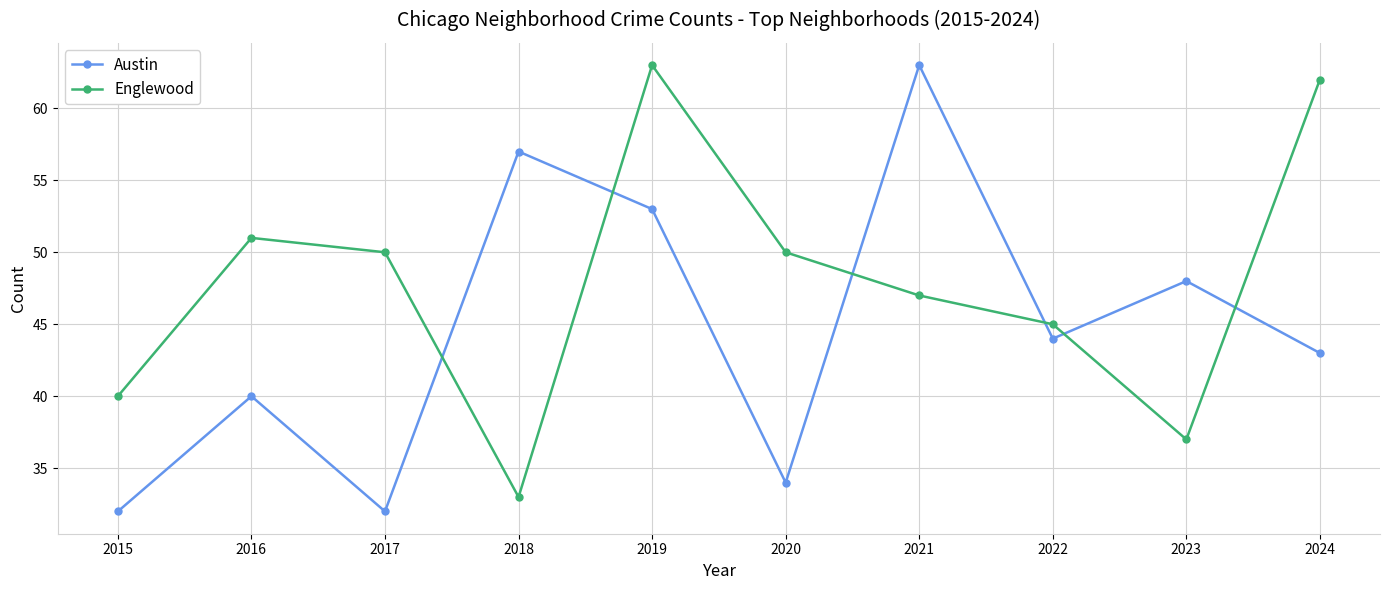

Reading left to right, list all the values displayed in this chart.

Austin: 32	40	32	57	53	34	63	44	48	43
Englewood: 40	51	50	33	63	50	47	45	37	62